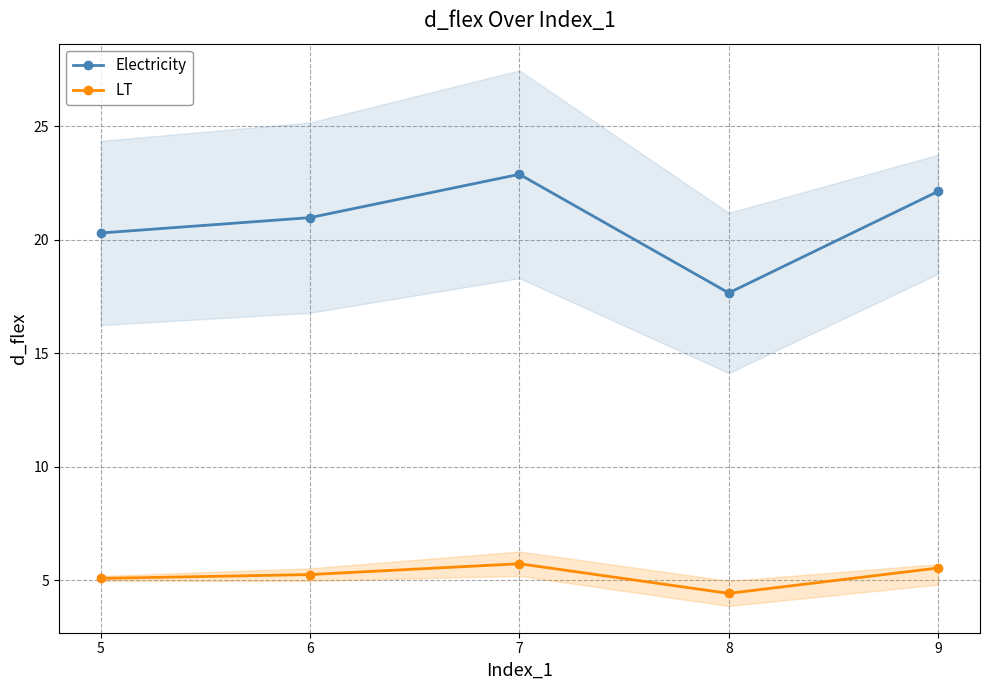

Is the value of Electricity at 9 greater than the value of LT at 6?

Yes